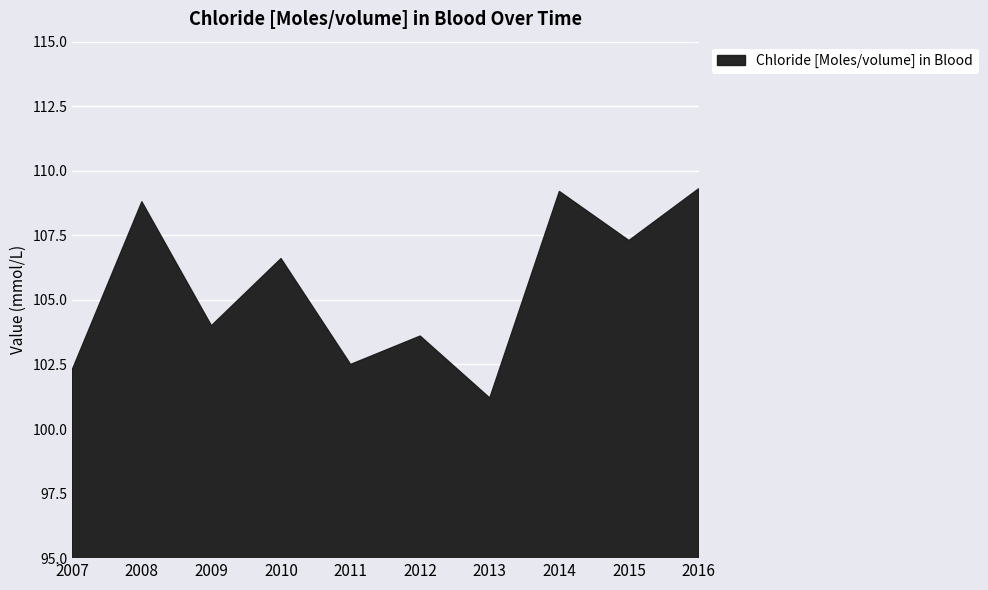

Which label corresponds to the smallest value in the chart?

2013